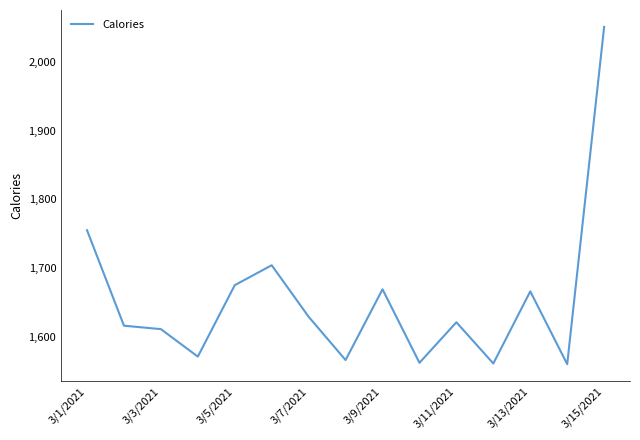

What is the difference between the maximum and minimum values?

491